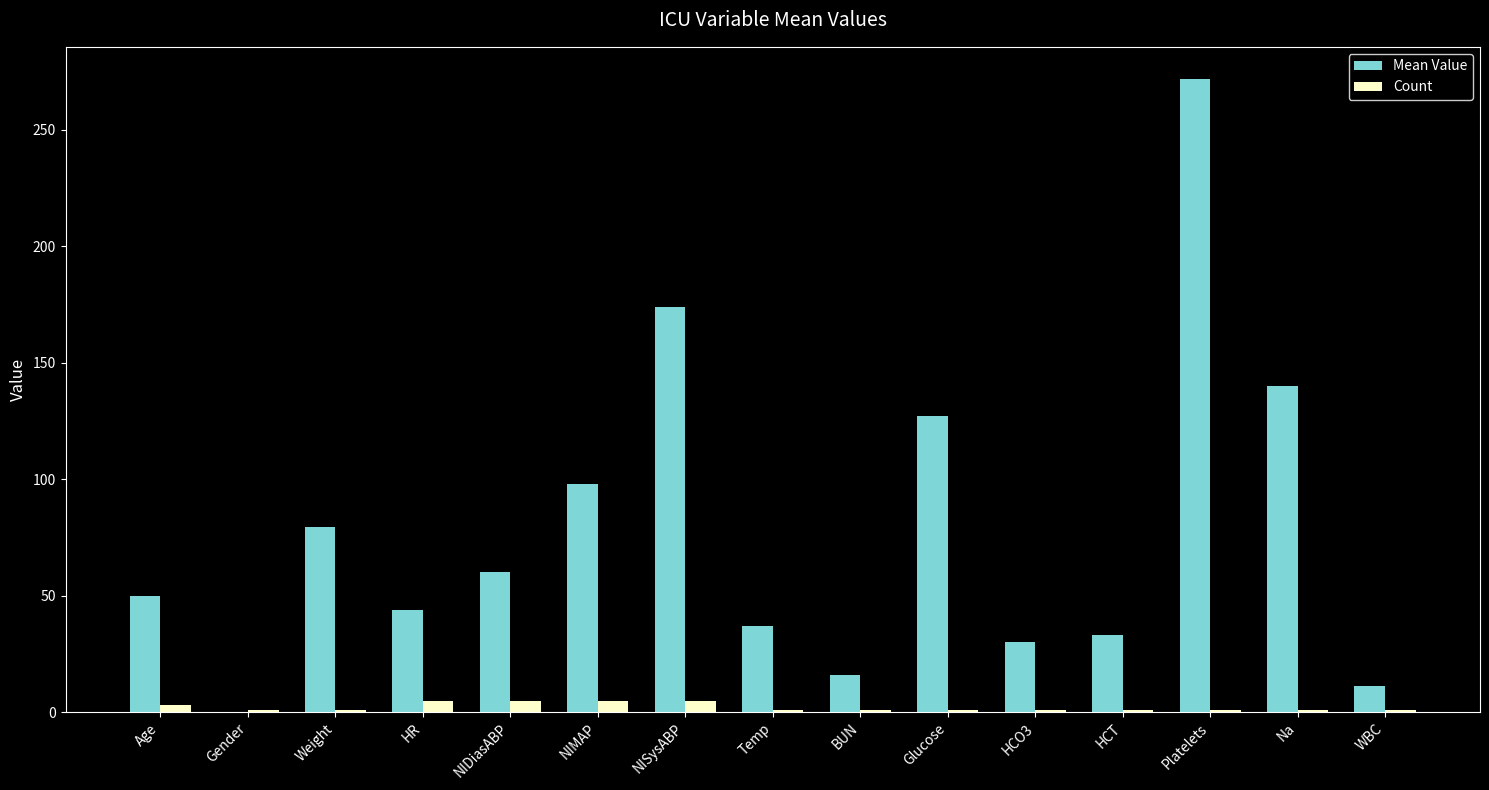

The value of Mean Value at Gender is 0.0. True or false?

True